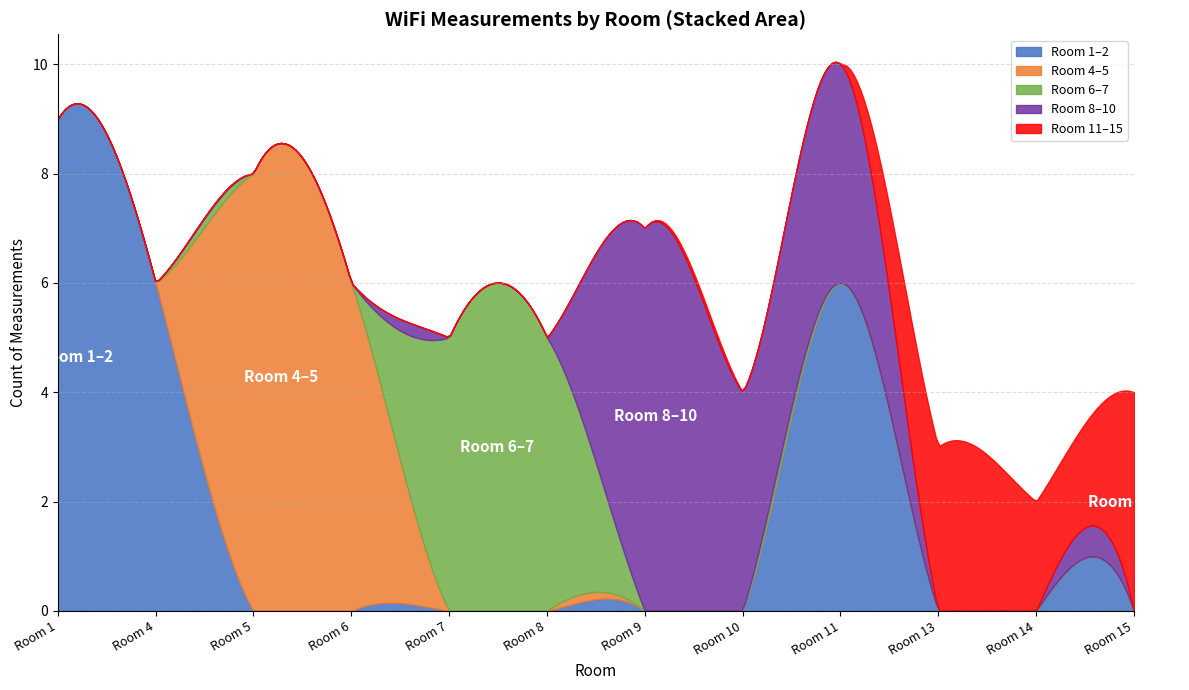

What is the highest value of the Room 1–2 series?

9.3